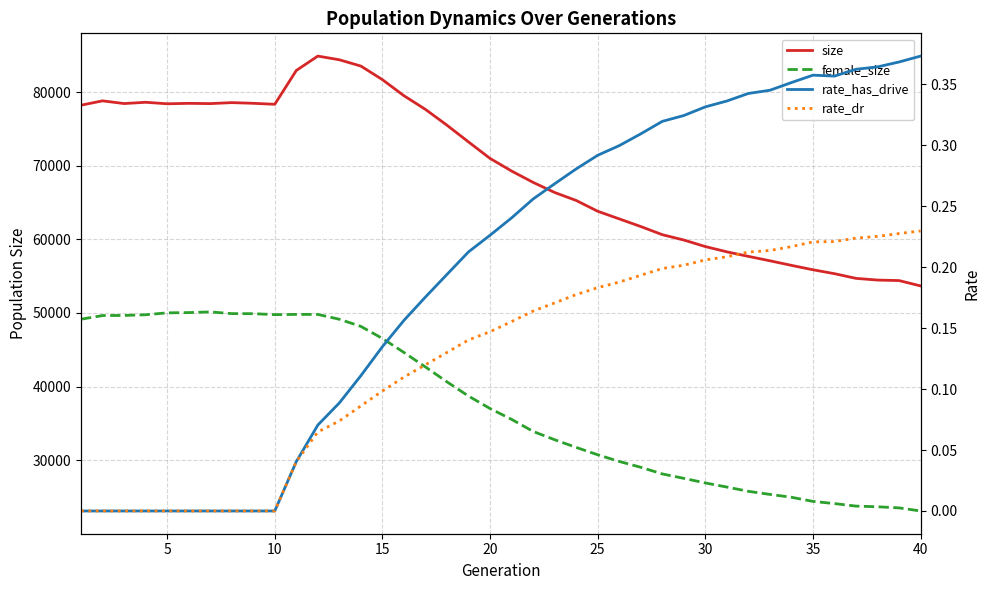

Does the chart have visible grid lines?

Yes